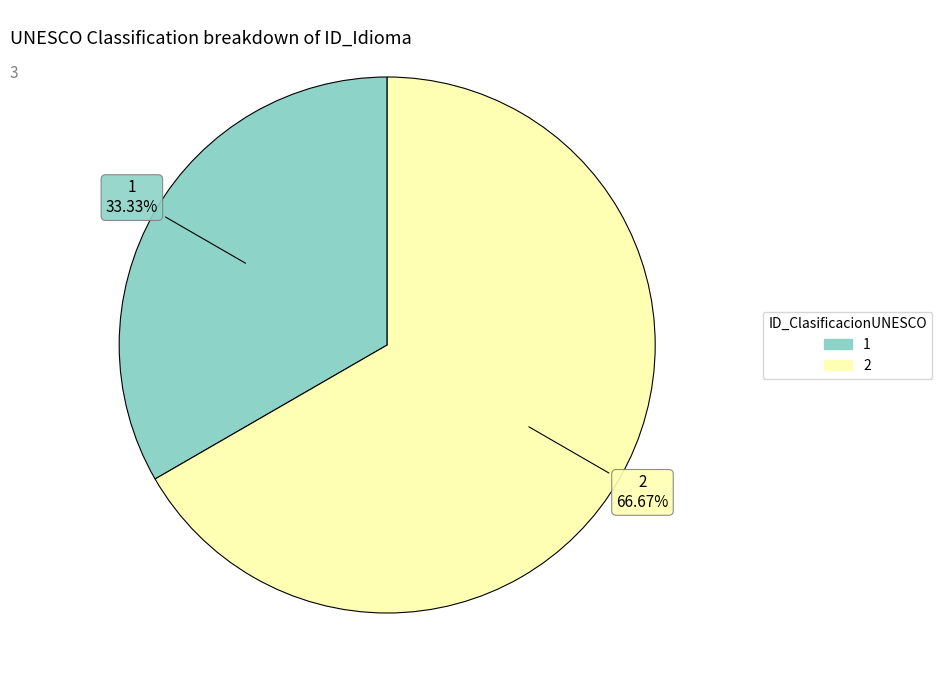

To the nearest percent, what is the difference between the 1 and 2 slice percentages?

33%